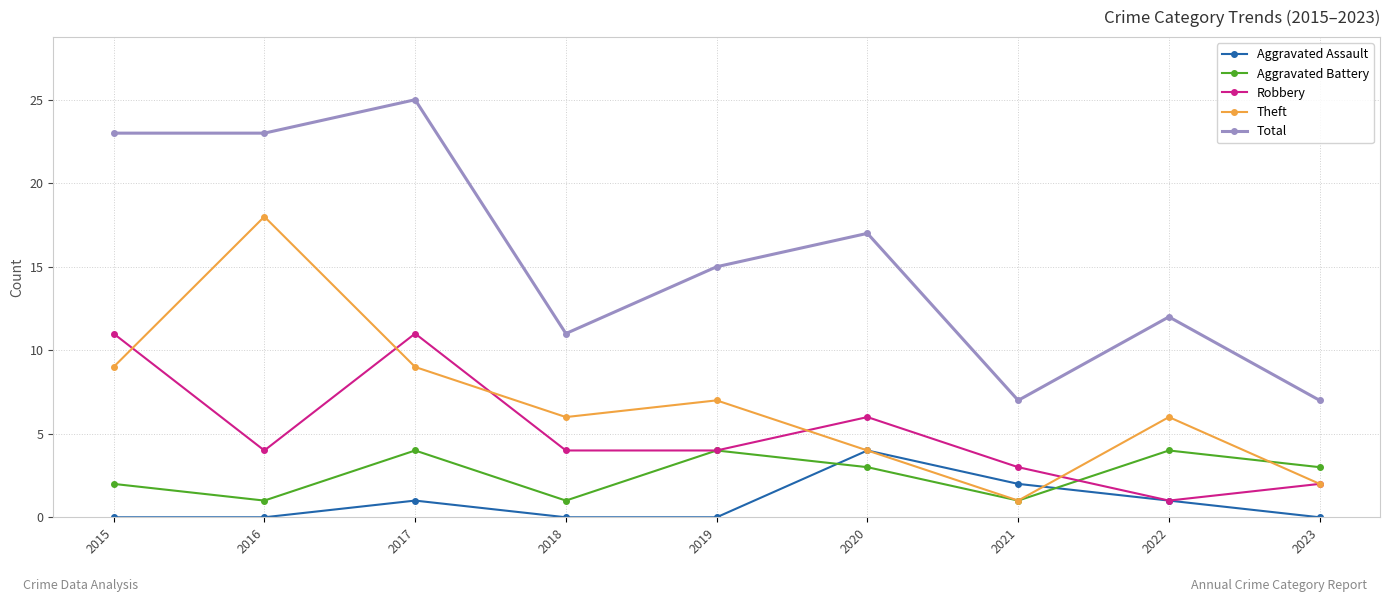

Where does the Theft series first go above 6?

2015